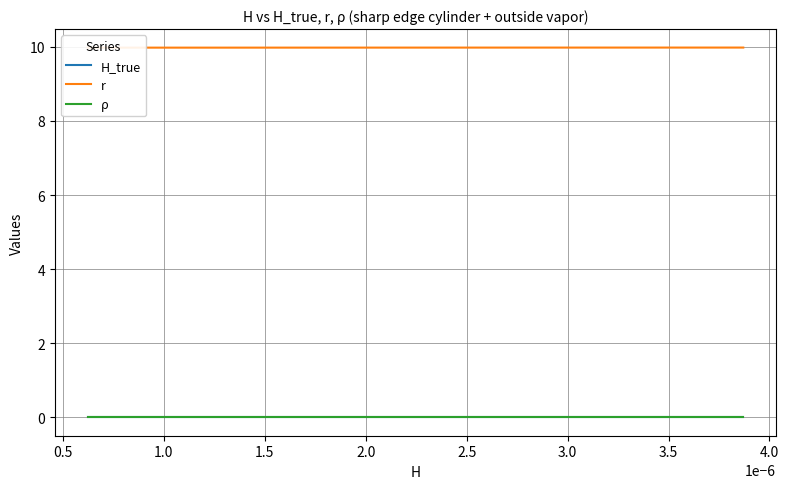

The value of r at 2.5 is 10.0. True or false?

True